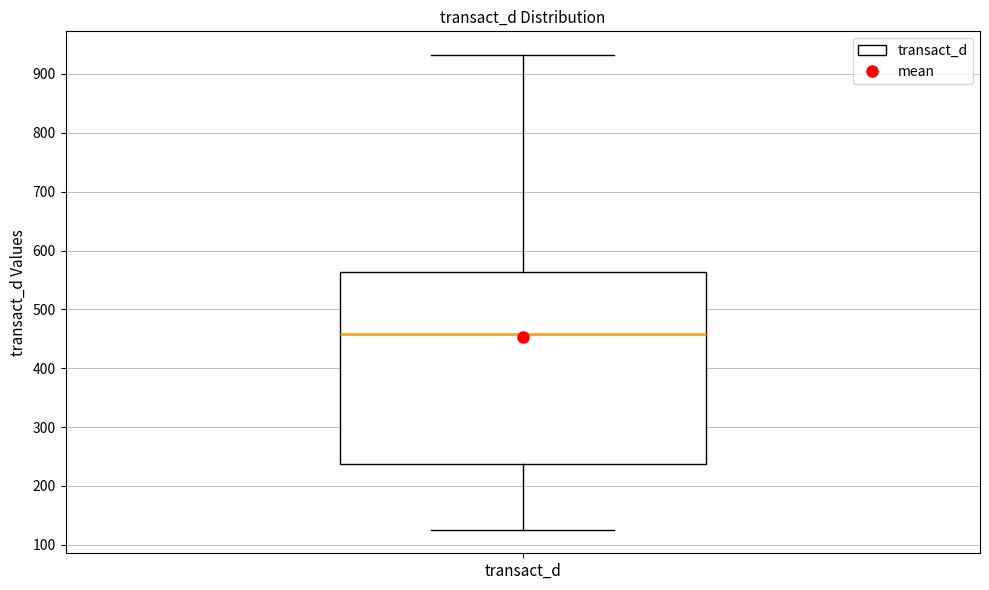

Read this box plot against the y-axis: the position of the median line, the range covered by the box, and the ends of both whiskers. The values are not printed on the chart, so give them approximately, as read against the axis.

median 460, box 240 to 560, whiskers 130 to 930